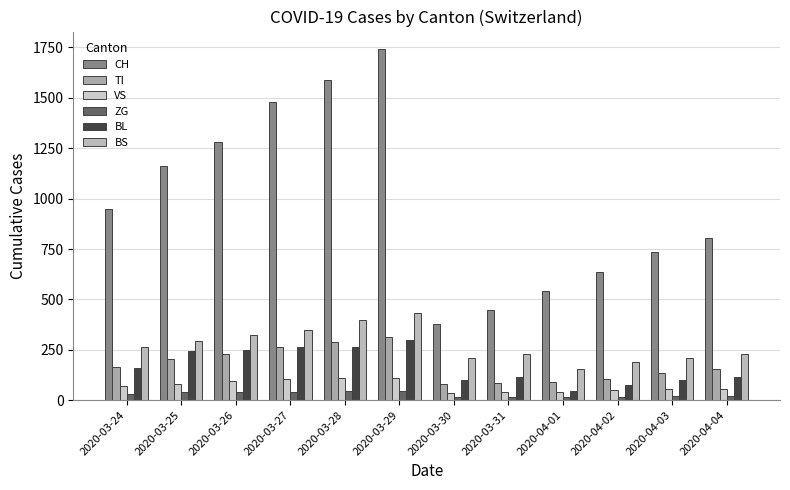

What is the difference between the VS values at 2020-04-03 and 2020-03-30?

18